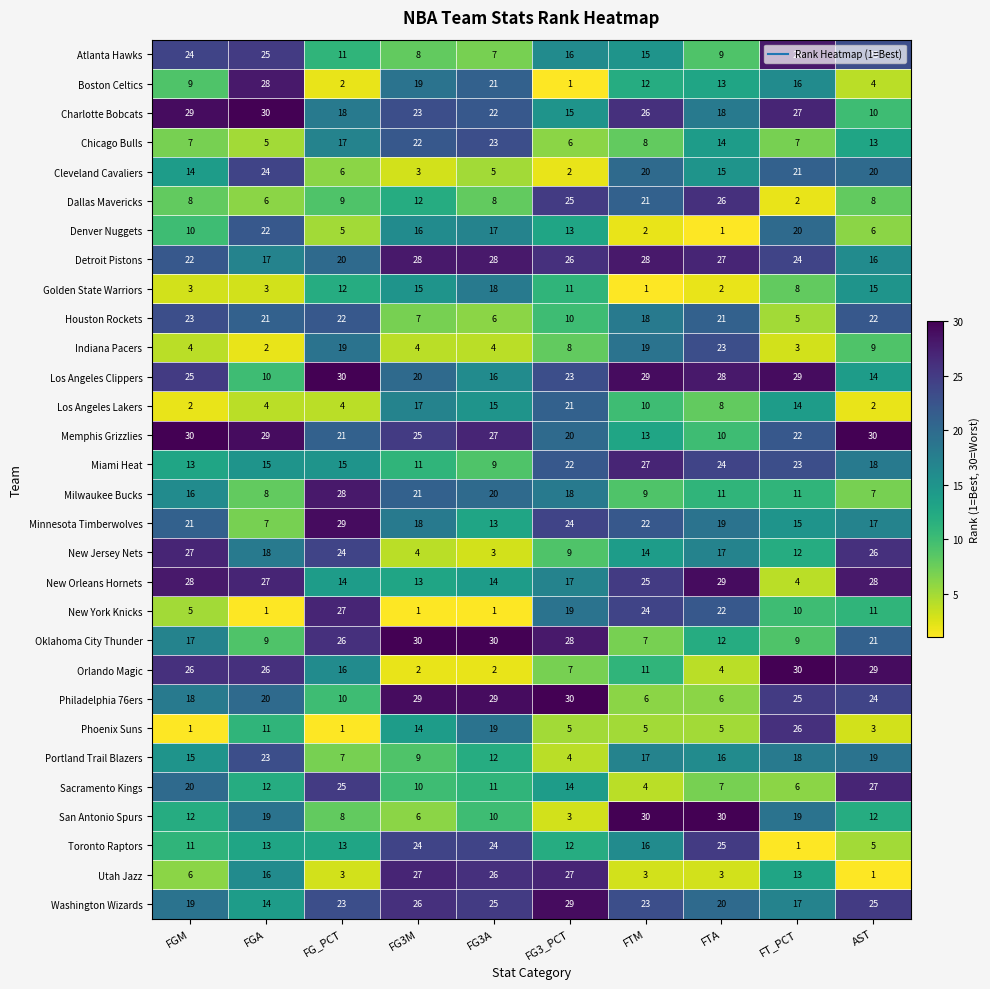

What is the smallest value displayed?

1